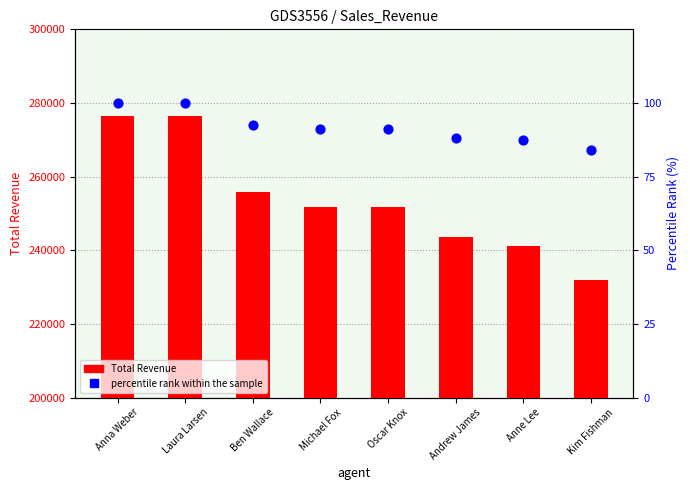

At which category is the sum across all series the highest?

Anna Weber